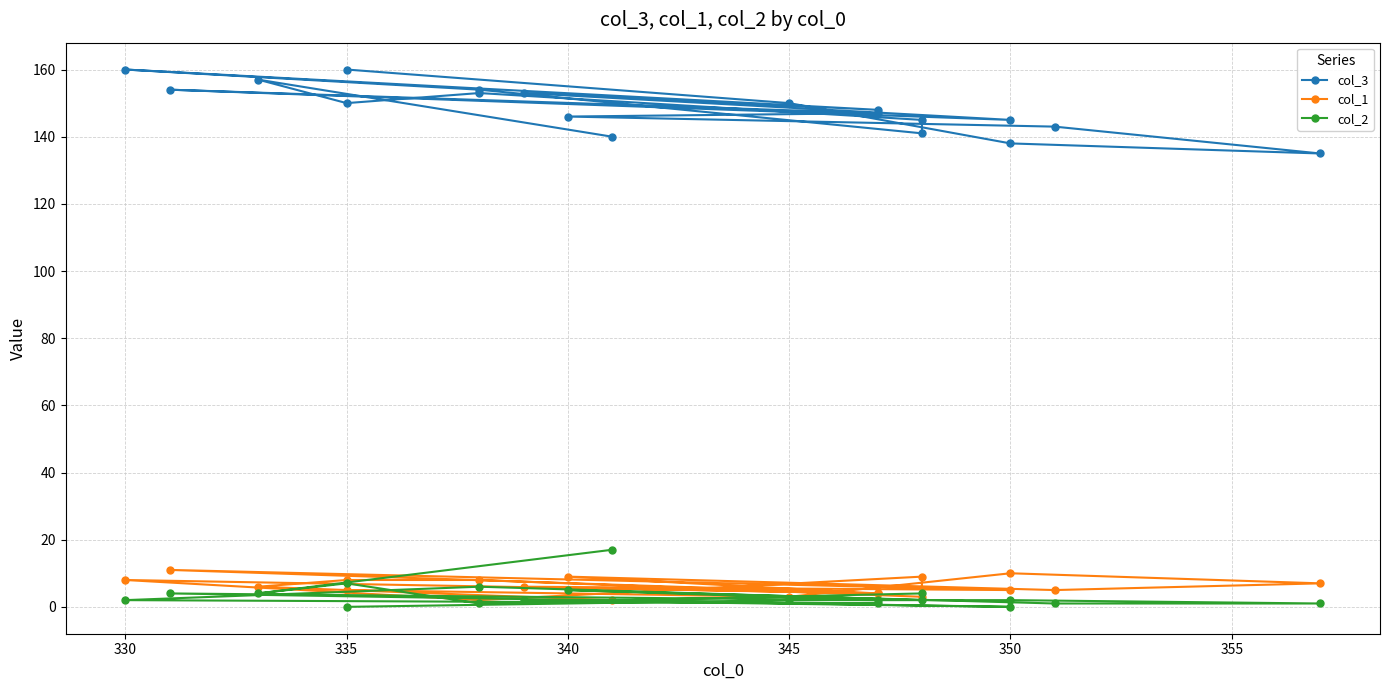

True or false: col_2 has a value of 1 at 340.

False